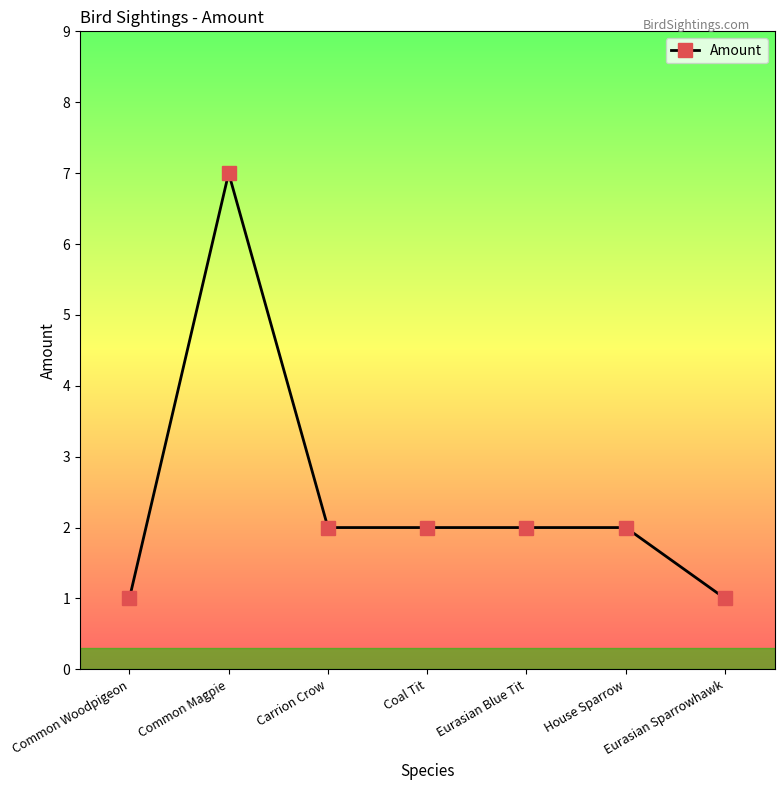

Reading left to right, list all the values displayed in this chart.

Common Woodpigeon=1	Common Magpie=7	Carrion Crow=2	Coal Tit=2	Eurasian Blue Tit=2	House Sparrow=2	Eurasian Sparrowhawk=1